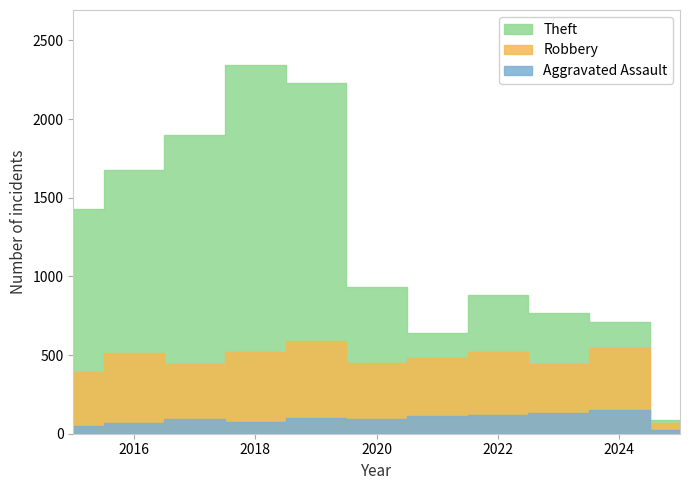

How many values in the Robbery series exceed 484?

5